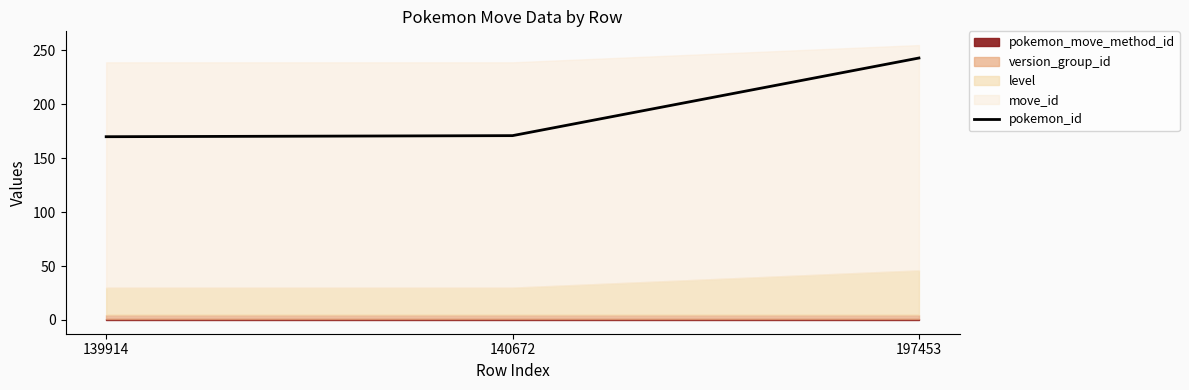

What is the difference between the values at 197453 and 139914?

73